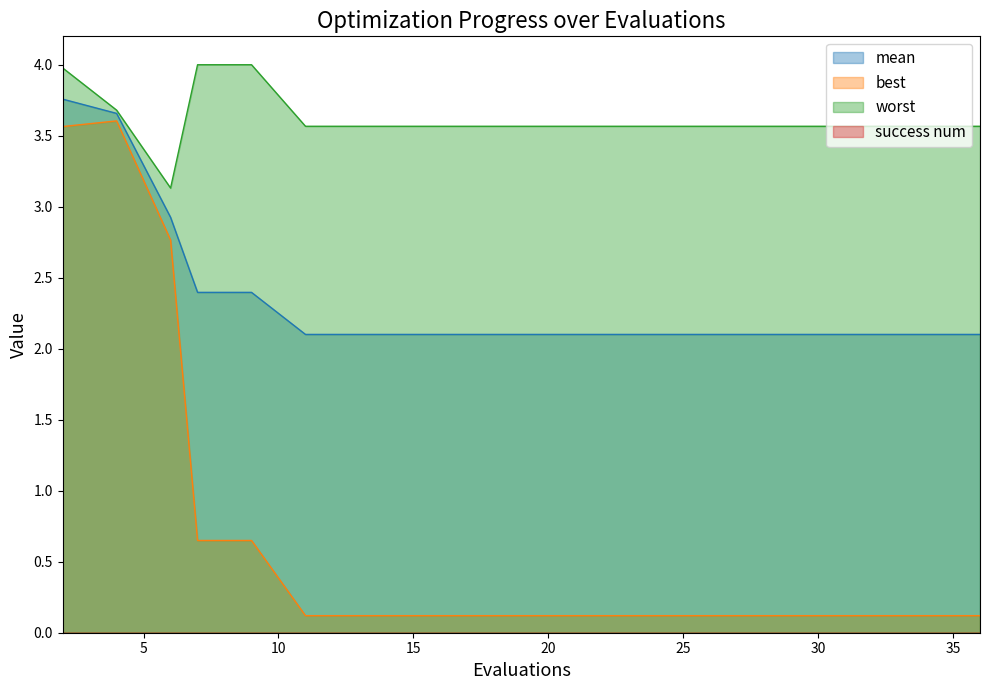

The value of worst at 15 is 3.6. True or false?

True